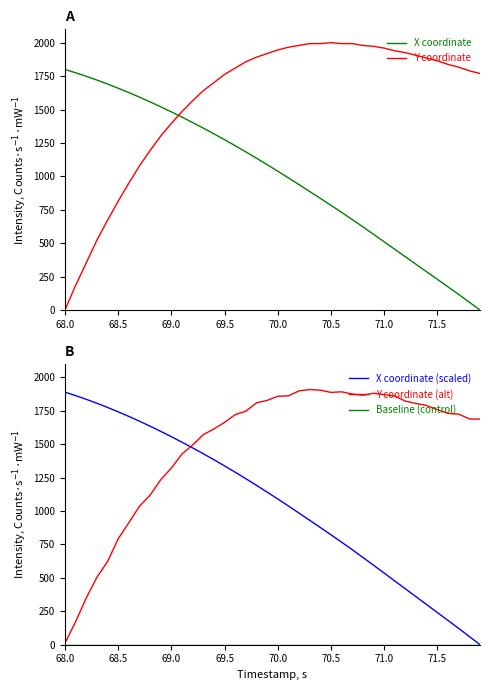

What is the maximum value for Y coordinate (alt)?

1909.3